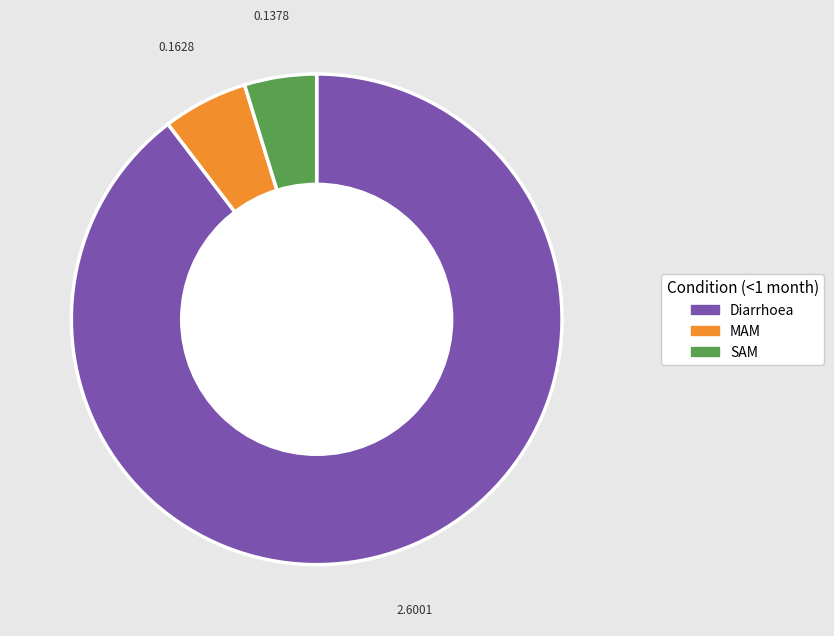

What is the majority slice?

Diarrhoea